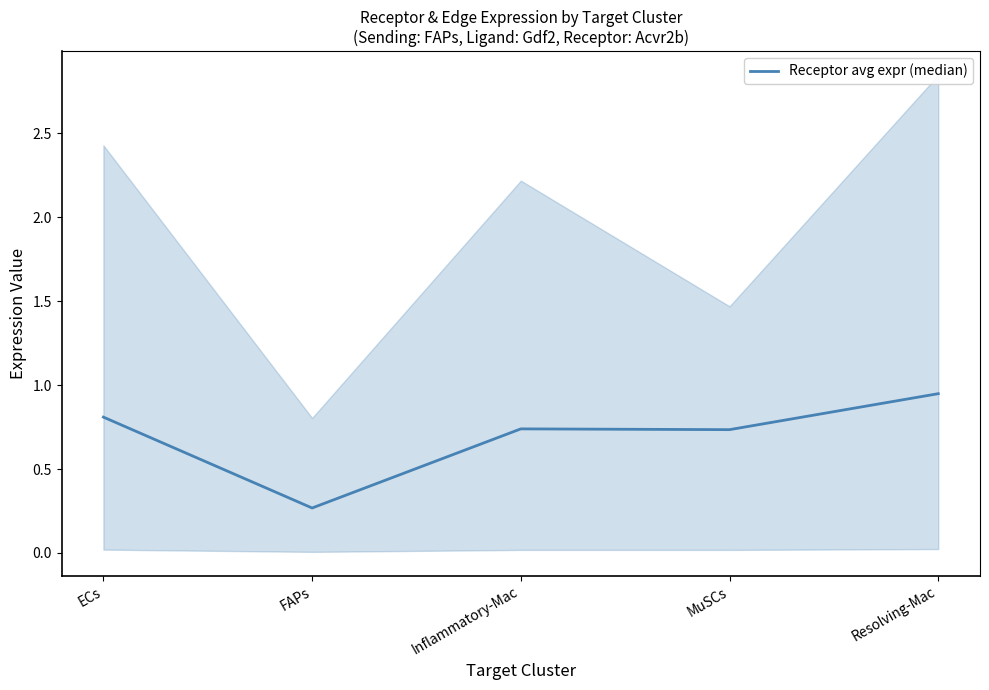

What is the difference between the second highest and second lowest values?

0.1